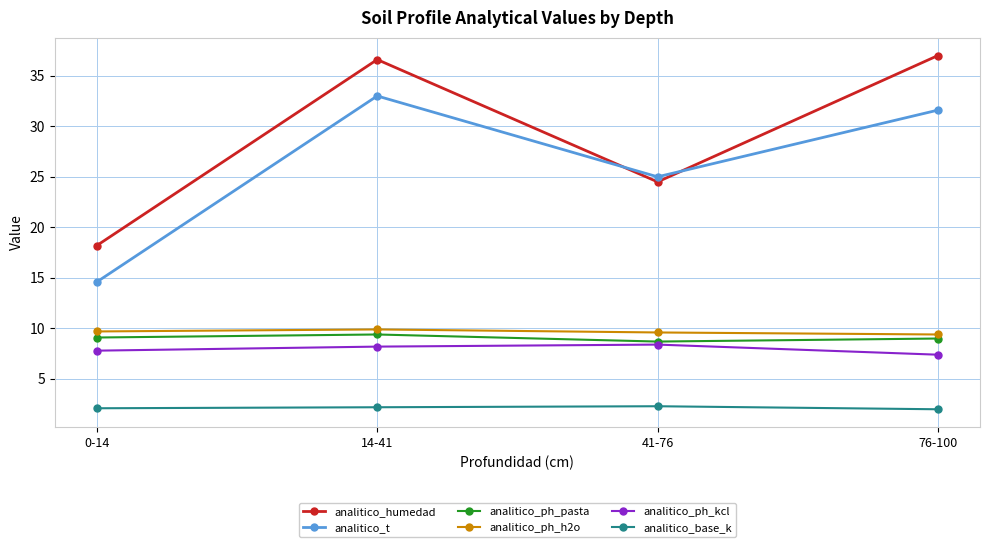

At which label does analitico_humedad first exceed 36?

14-41